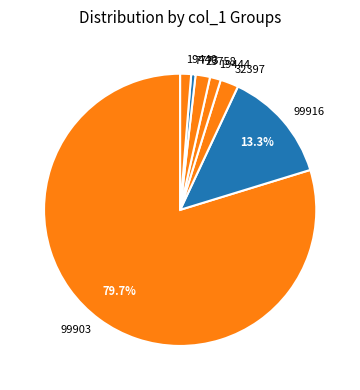

Is the sum of 19440 and 25758 greater than half?

No